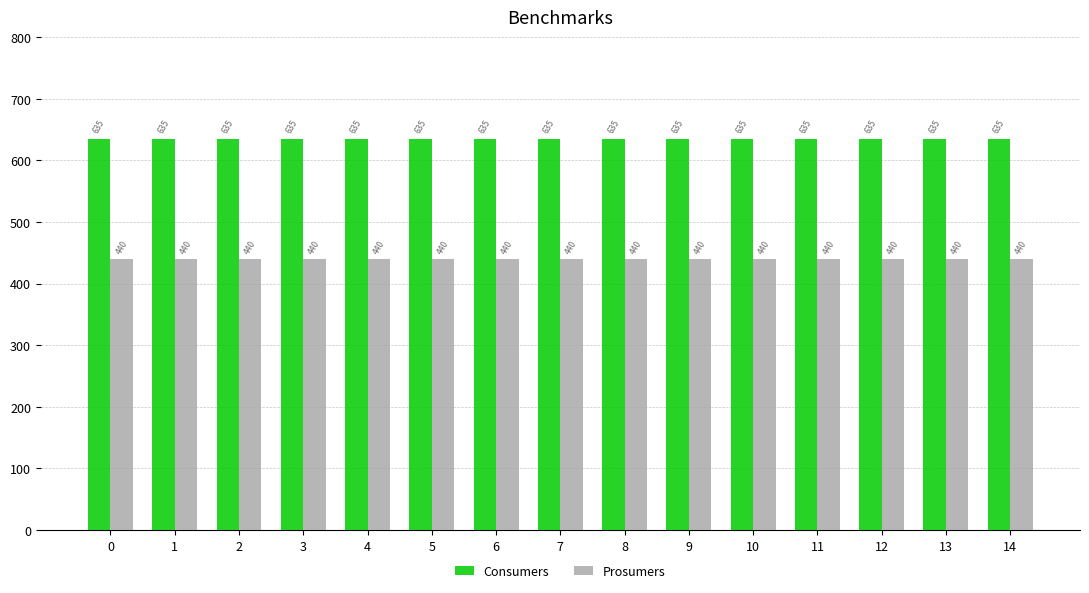

What are all the series names shown in the legend?

Consumers, Prosumers